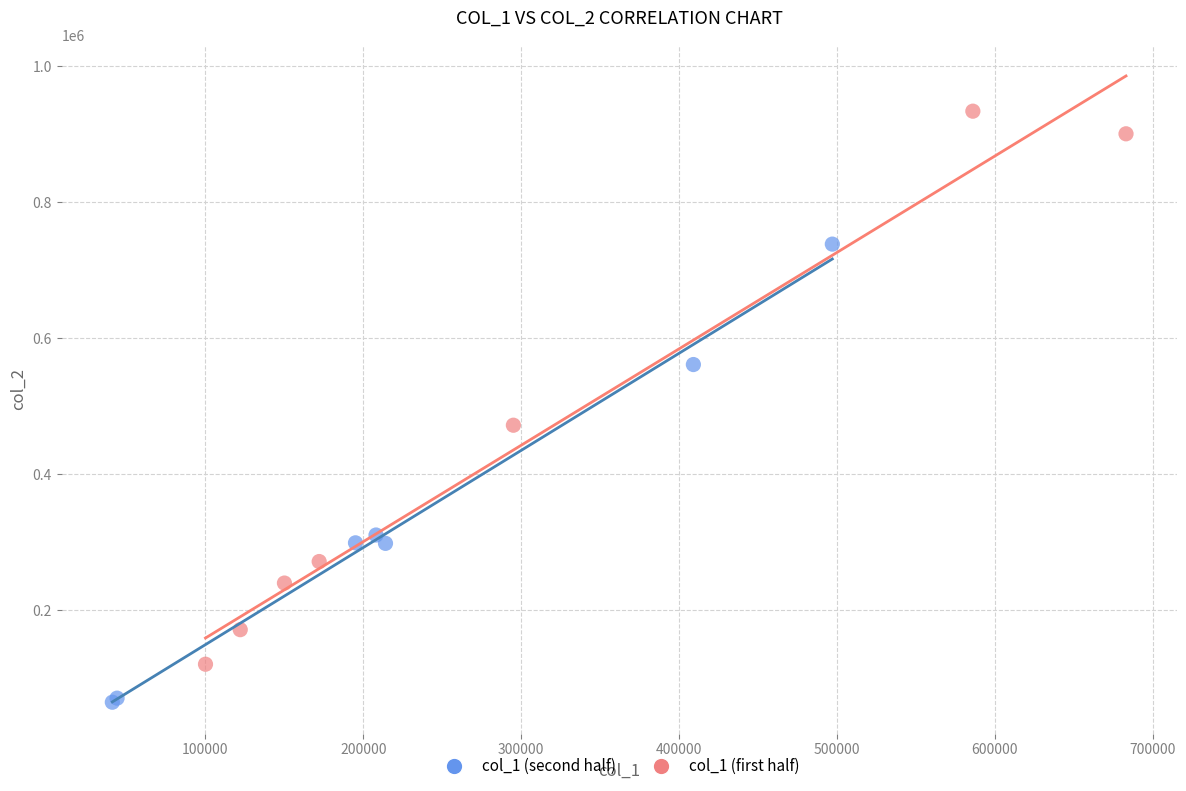

Which series has the largest Y range (max minus min)?

col_1 (first half)